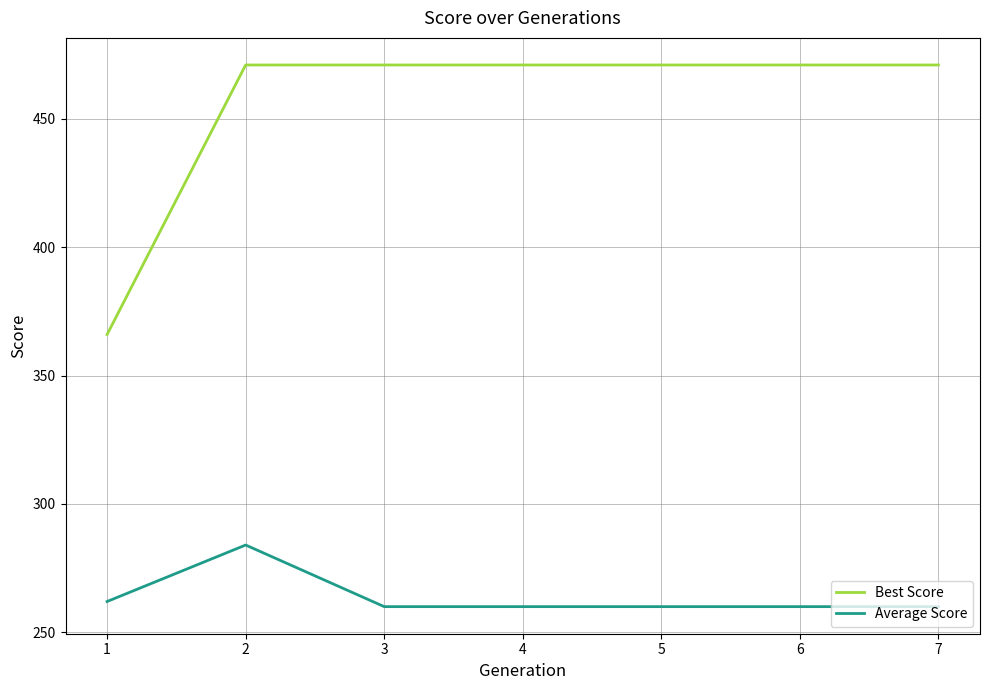

Rank the series at 3 from lowest to highest value.

Average Score, Best Score